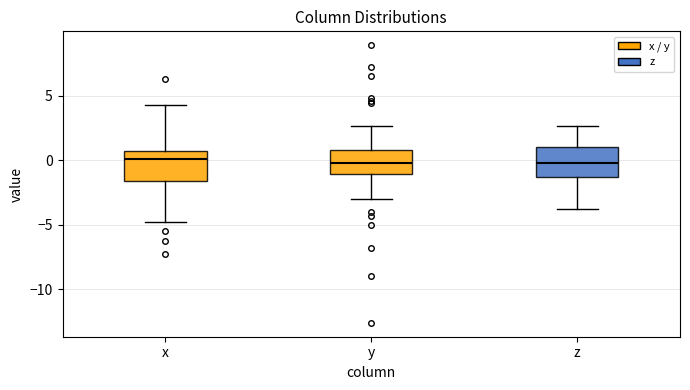

Where is the lower edge of the box for z on the y-axis? The values are not printed on the chart, so give them approximately, as read against the axis.

-1.5